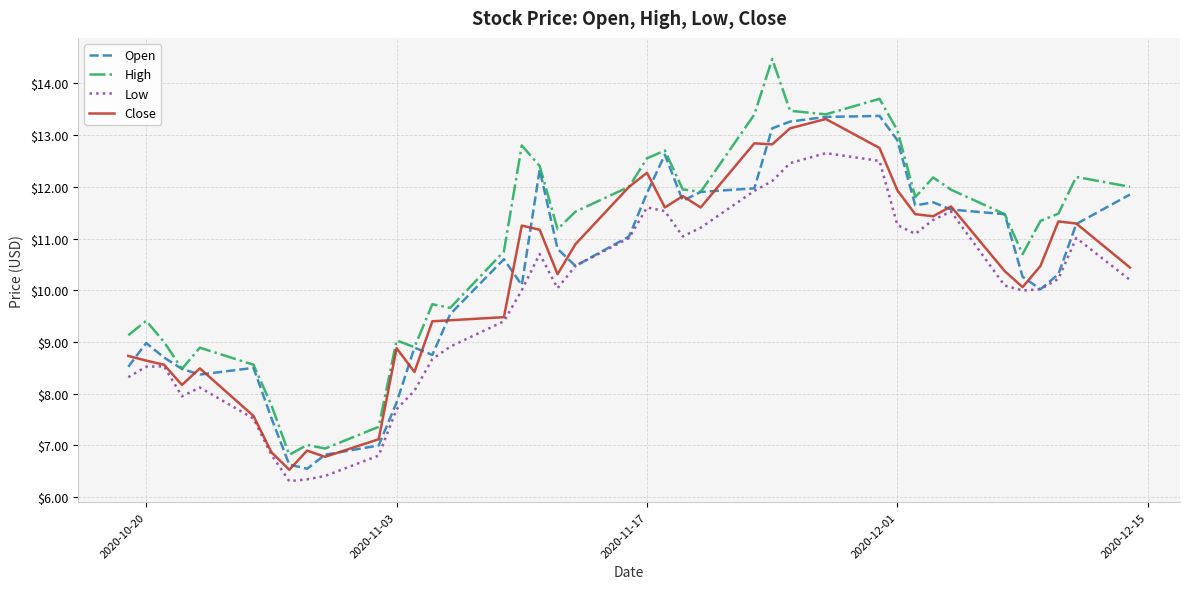

Which series has the widest spread of values?

High